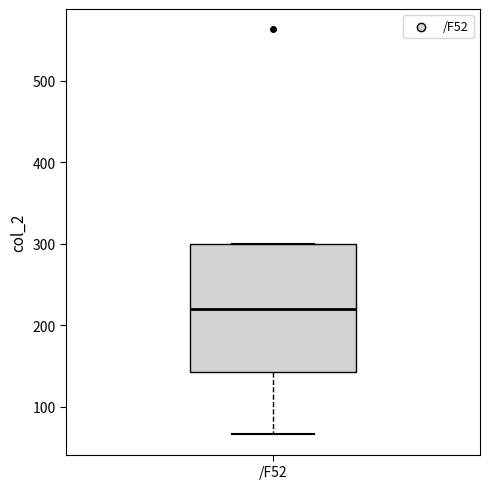

Read this box plot against the y-axis: the position of the median line, the range covered by the box, and the ends of both whiskers. The values are not printed on the chart, so give them approximately, as read against the axis.

median 220, box 140 to 300, whiskers 70 to 300